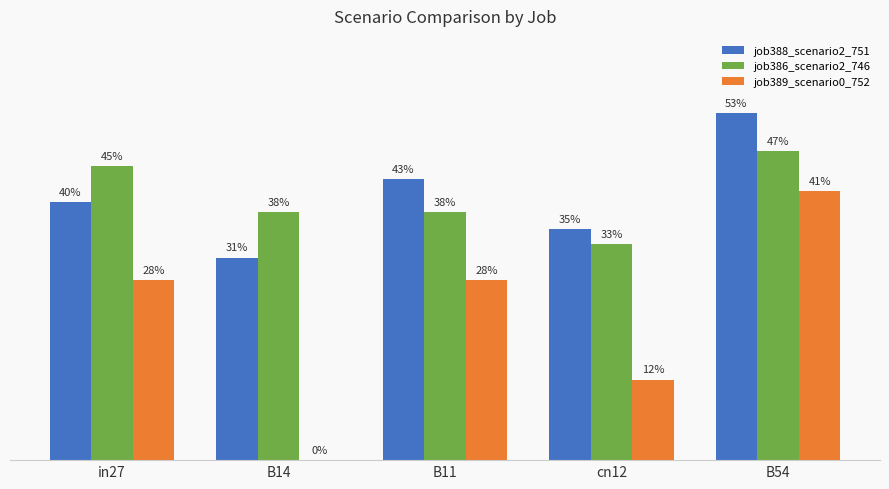

What is the difference between the job389_scenario0_752 values at cn12 and B54?

0.3